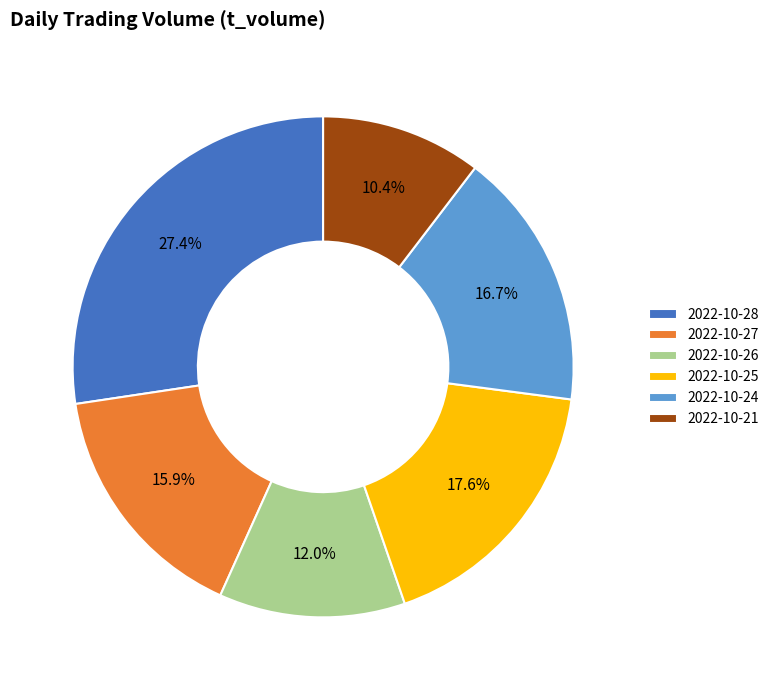

What percentage is the 2022-10-27 slice, to the nearest percent?

16%